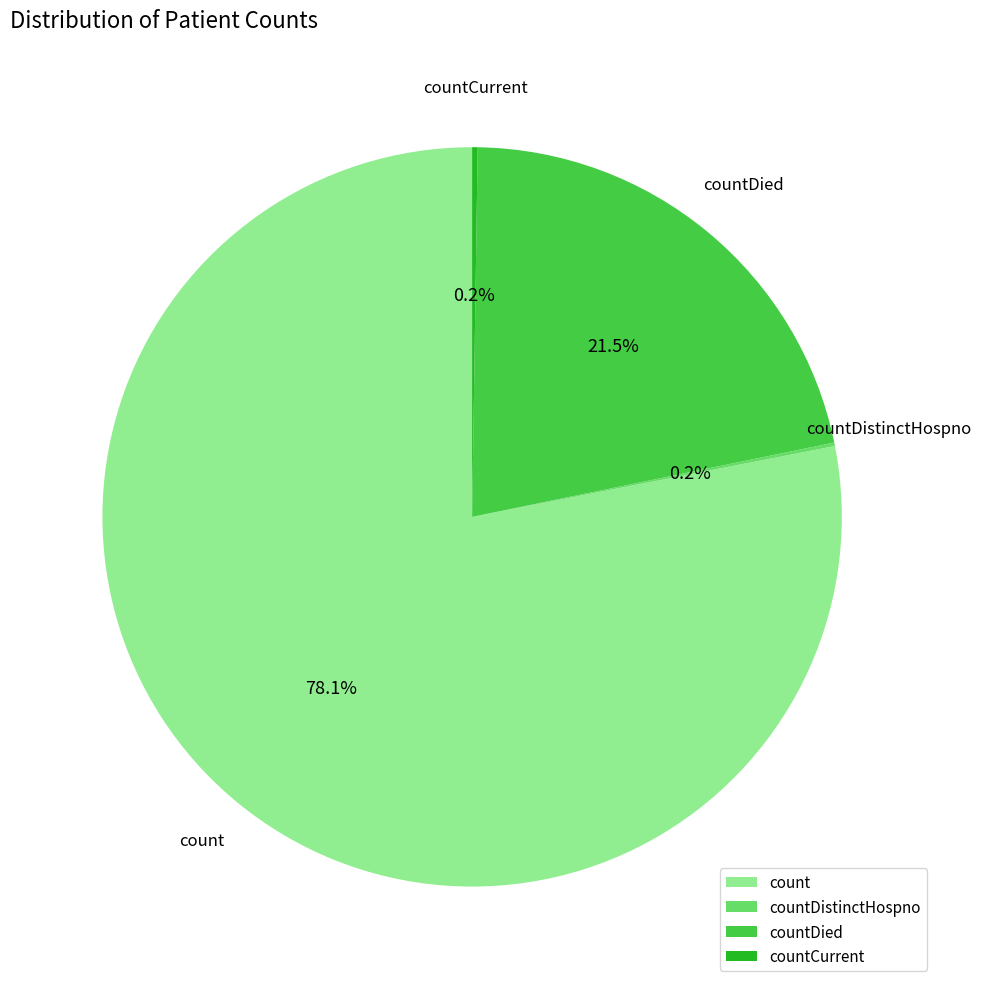

Which category has the biggest portion of the pie?

count